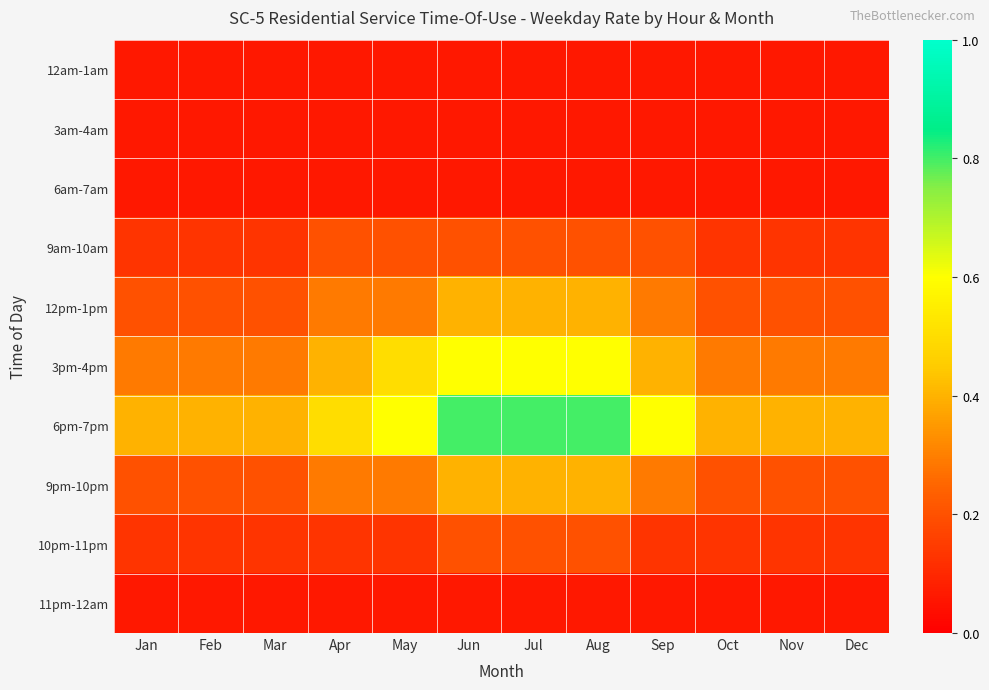

Which has a higher value, Feb or Oct?

Feb